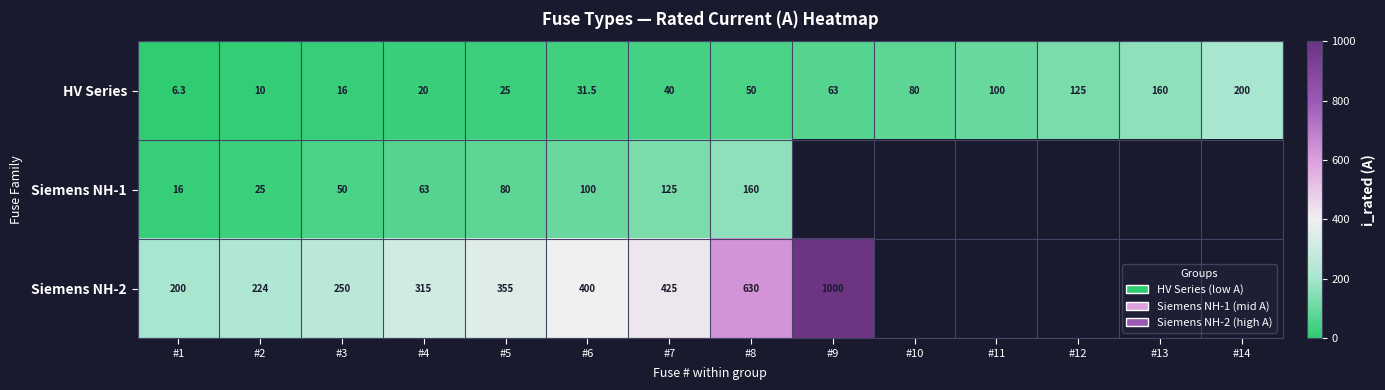

What is the total value across all series at #7?

590.0